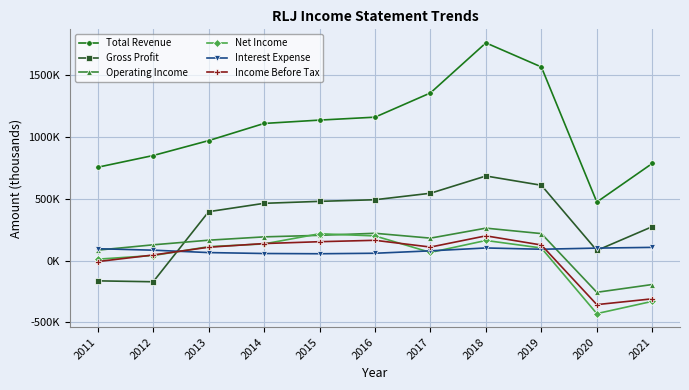

What is the value of the Total Revenue point at the 10th from the left?

473100